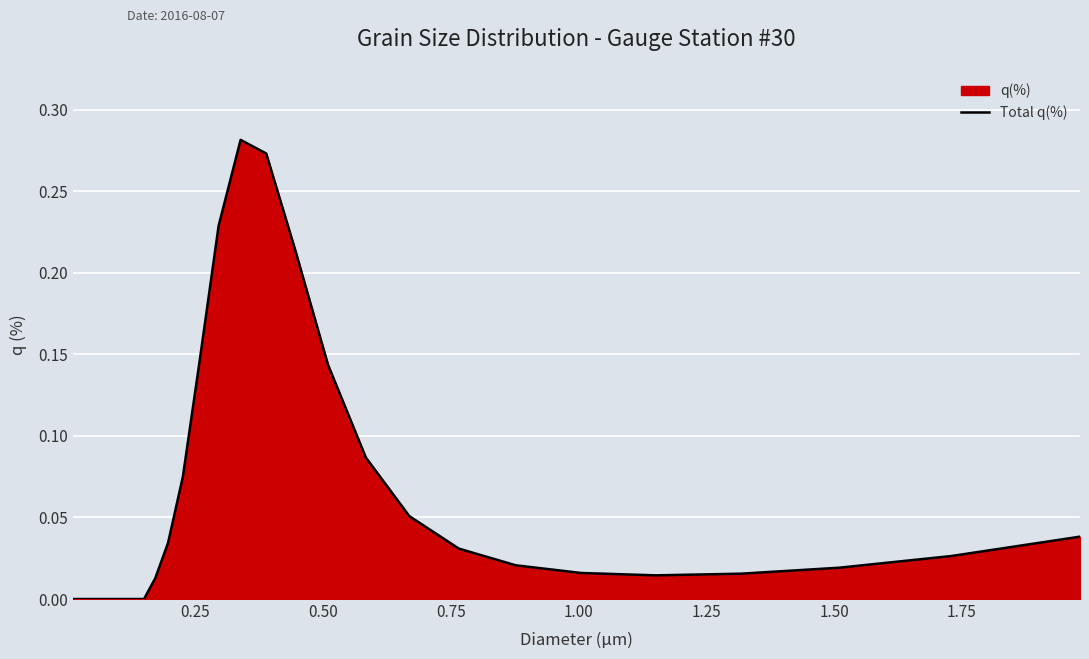

Reading right to left, what are all the values shown in this chart?

0.0	0.0	0.0	0.0	0.0	0.0	0.0	0.0	0.1	0.1	0.1	0.2	0.3	0.3	0.2	0.1	0.1	0.0	0.0	0.0	0.0	0.0	0.0	0.0	0.0	0.0	0.0	0.0	0.0	0.0	0.0	0.0	0.0	0.0	0.0	0.0	0.0	0.0	0.0